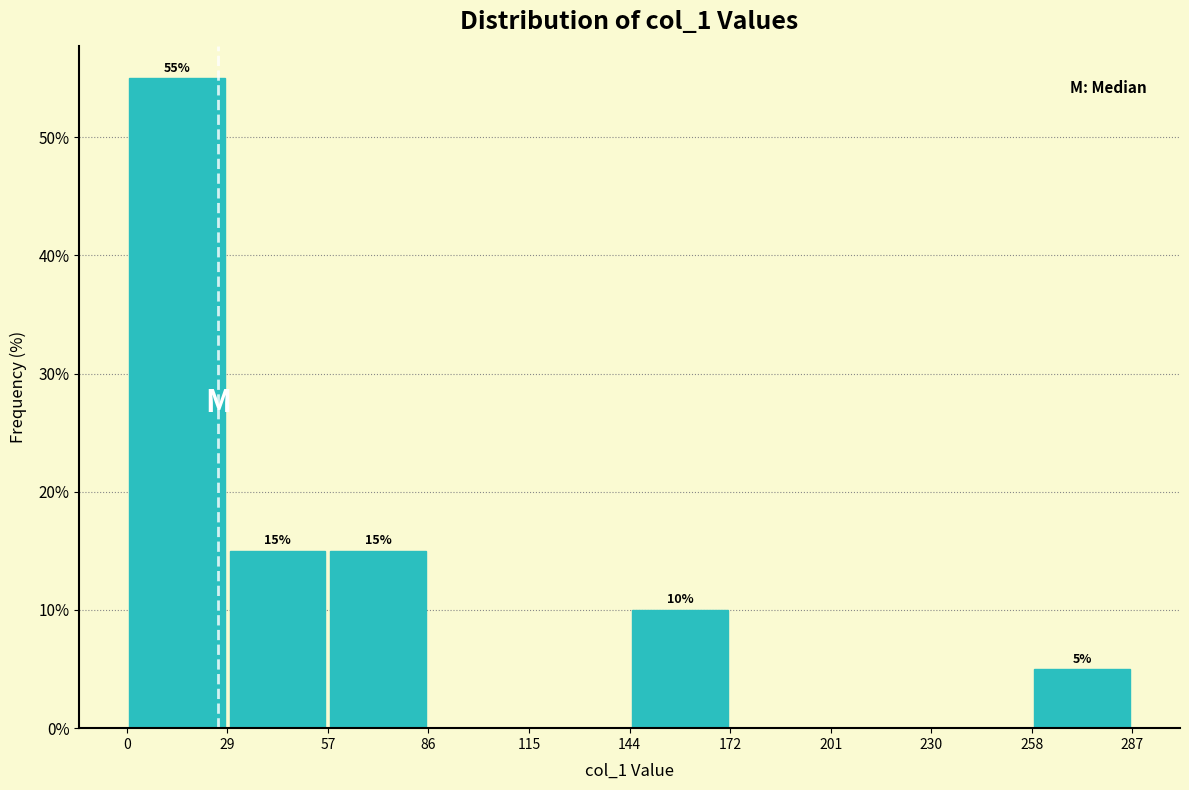

Which range on the x-axis has the tallest bar?

0 to 29